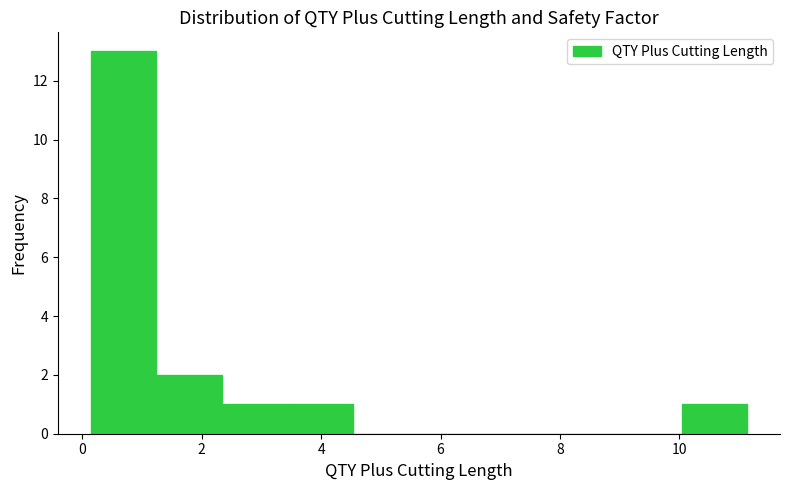

Over which range of the x-axis is the bar tallest?

0.2 to 1.2